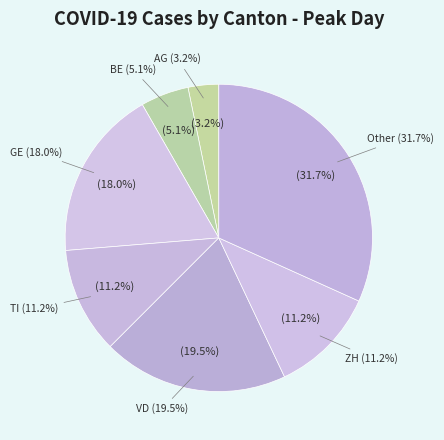

Combined, do ZH and GE account for over 50%?

No